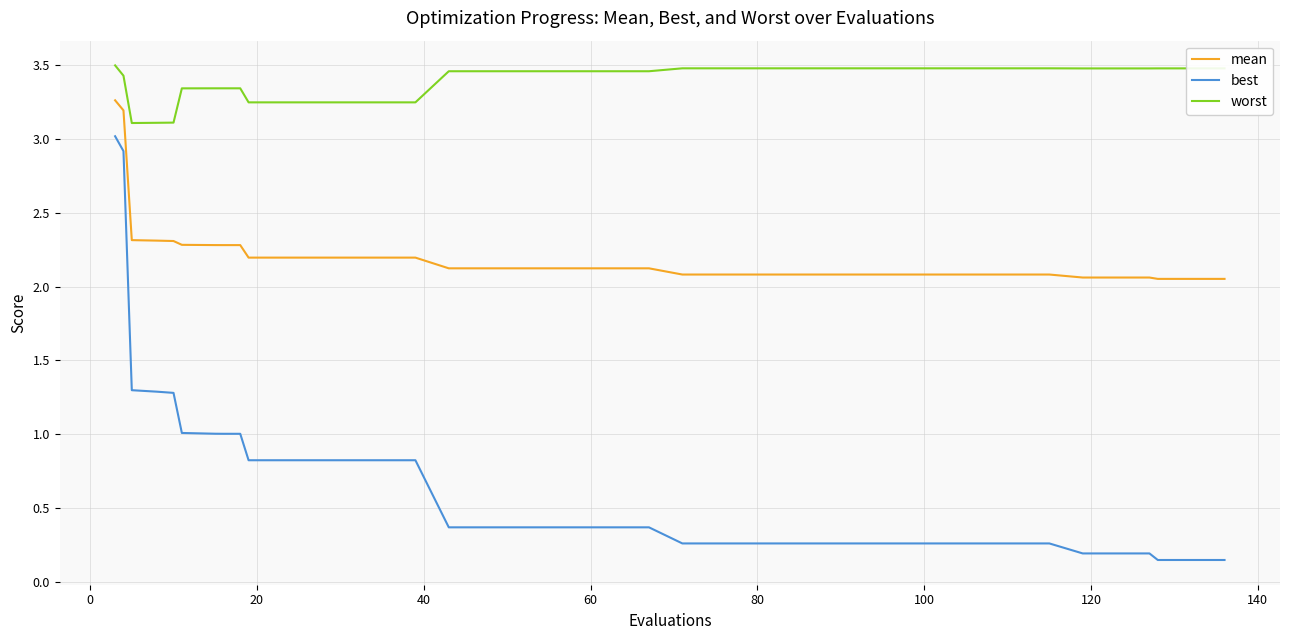

Which series has the largest range (max minus min)?

best